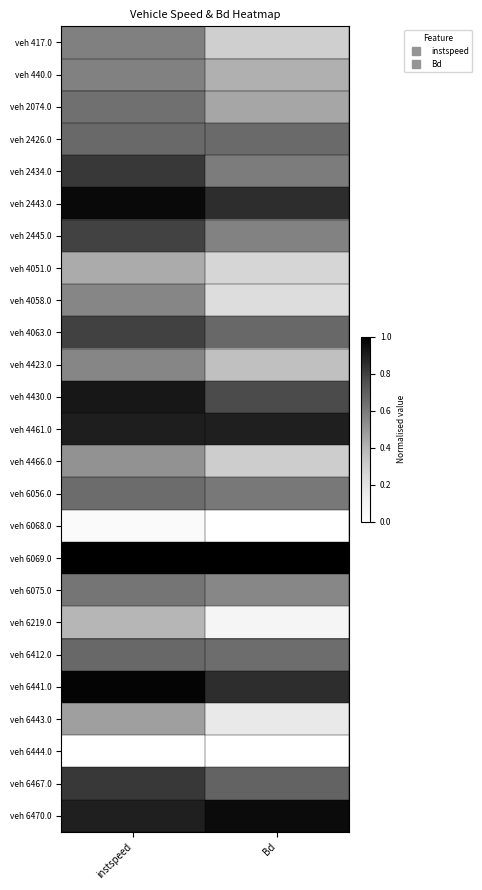

Which category has the highest value across all series?

instspeed